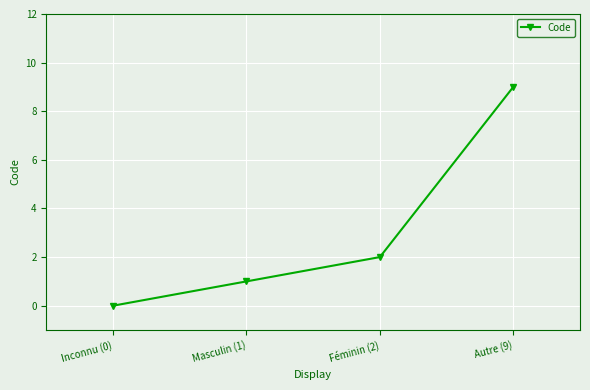

Is it true that the value at Inconnu (0) is -5?

False